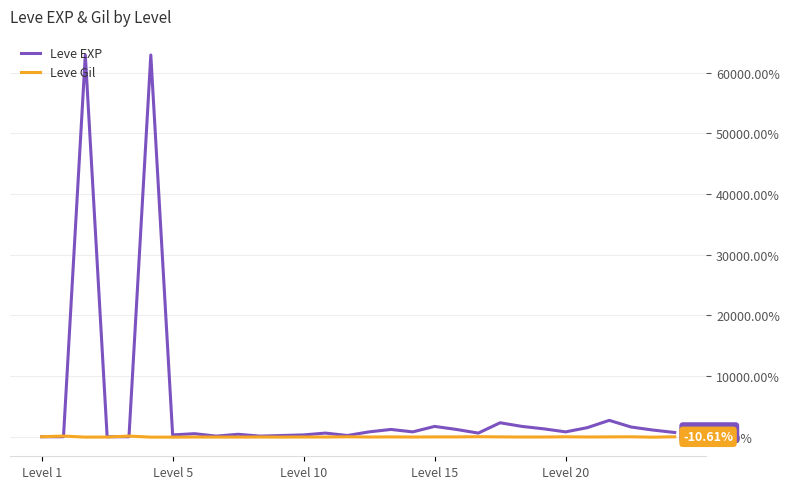

What is the average value of the Leve Gil series?

-29.6